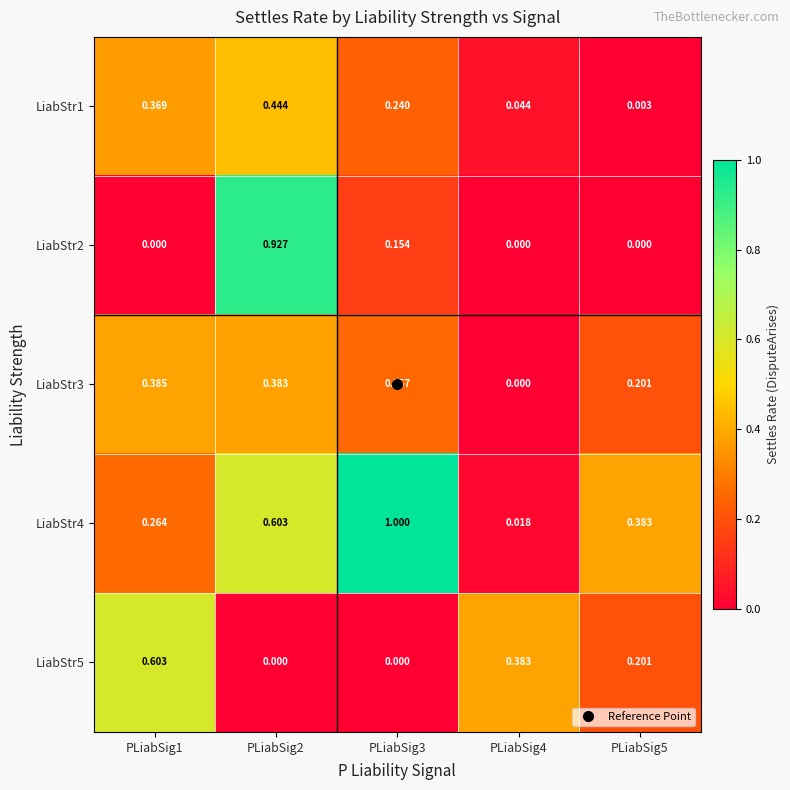

Which series has the largest total across all categories?

LiabStr4